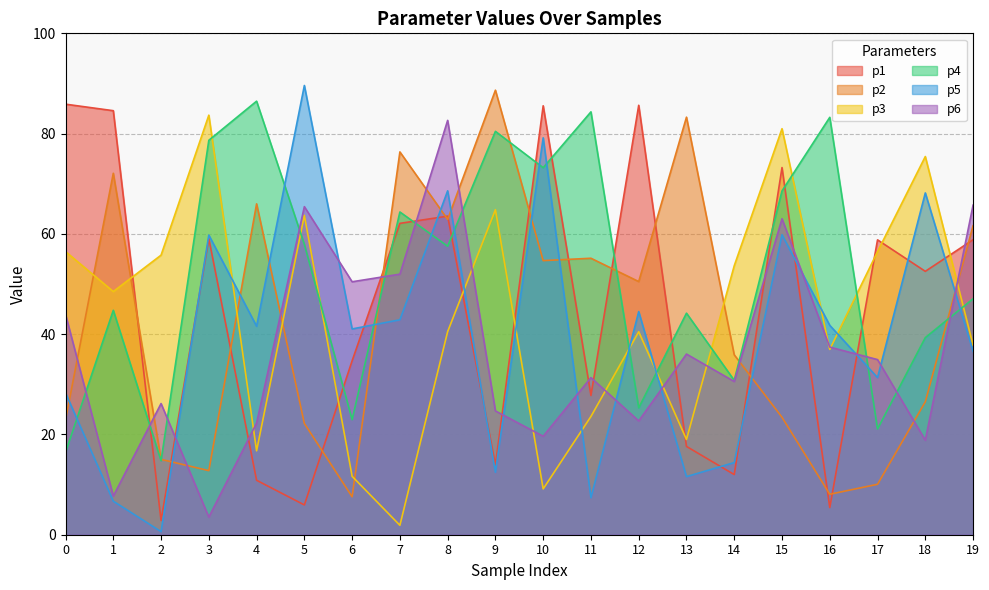

What are all the series names shown in the legend?

p1, p2, p3, p4, p5, p6